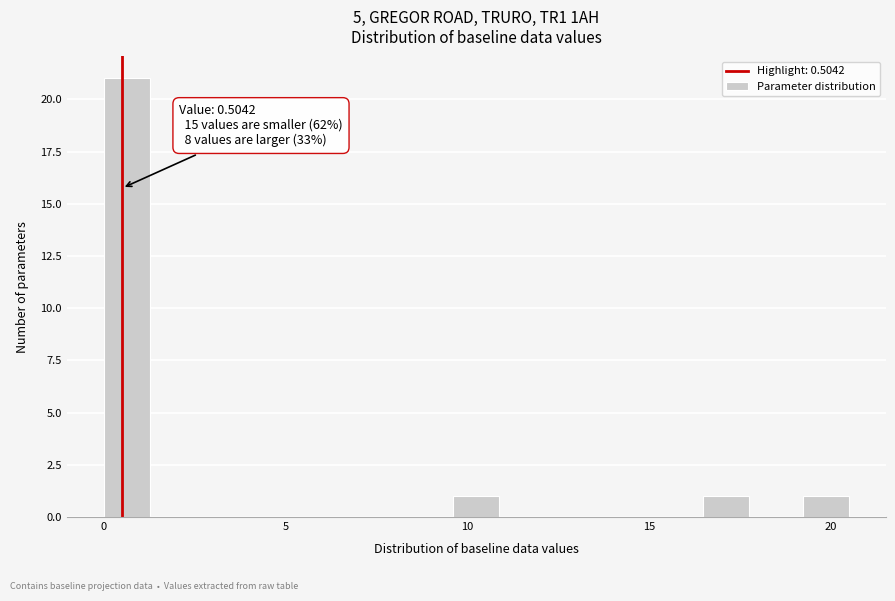

Around what value on the x-axis is the tallest bar? Give the approximate position of its centre, as read against the axis.

0.5